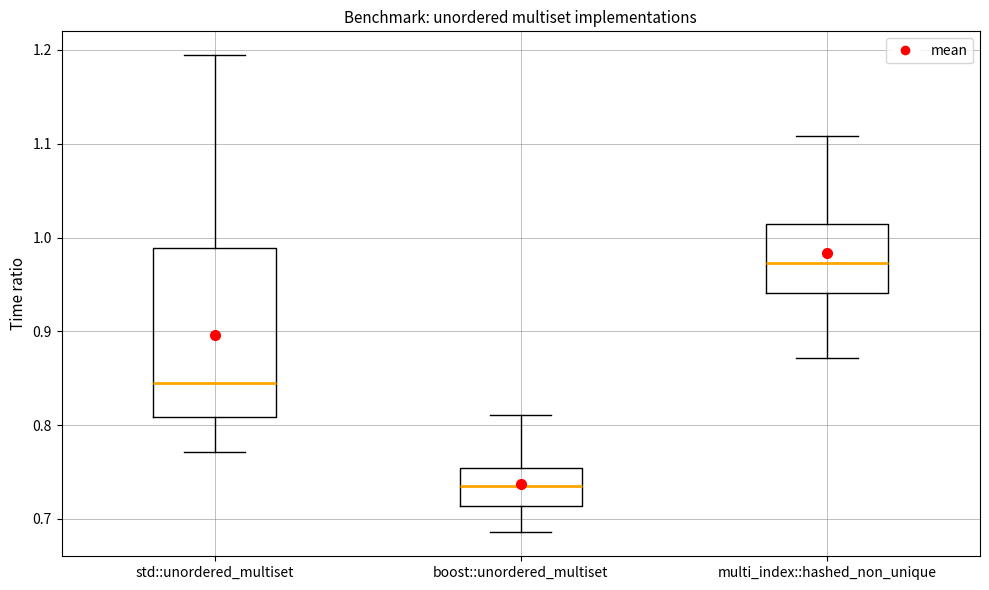

Comparing the boxes themselves (not the whiskers), which one is the tallest?

std::unordered_multiset